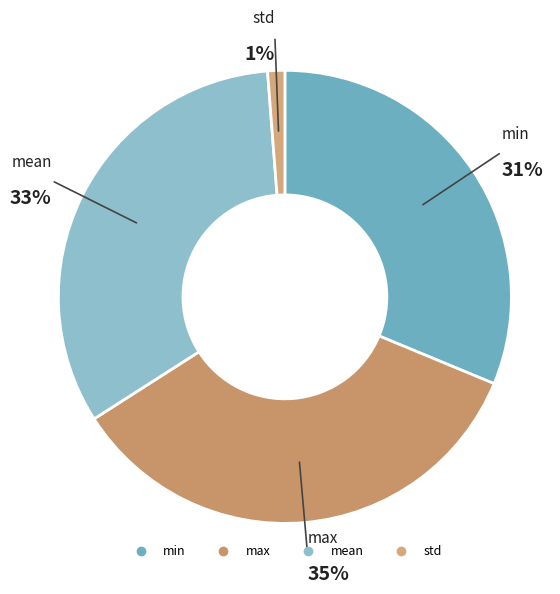

Combined, do mean and std account for over 50%?

No